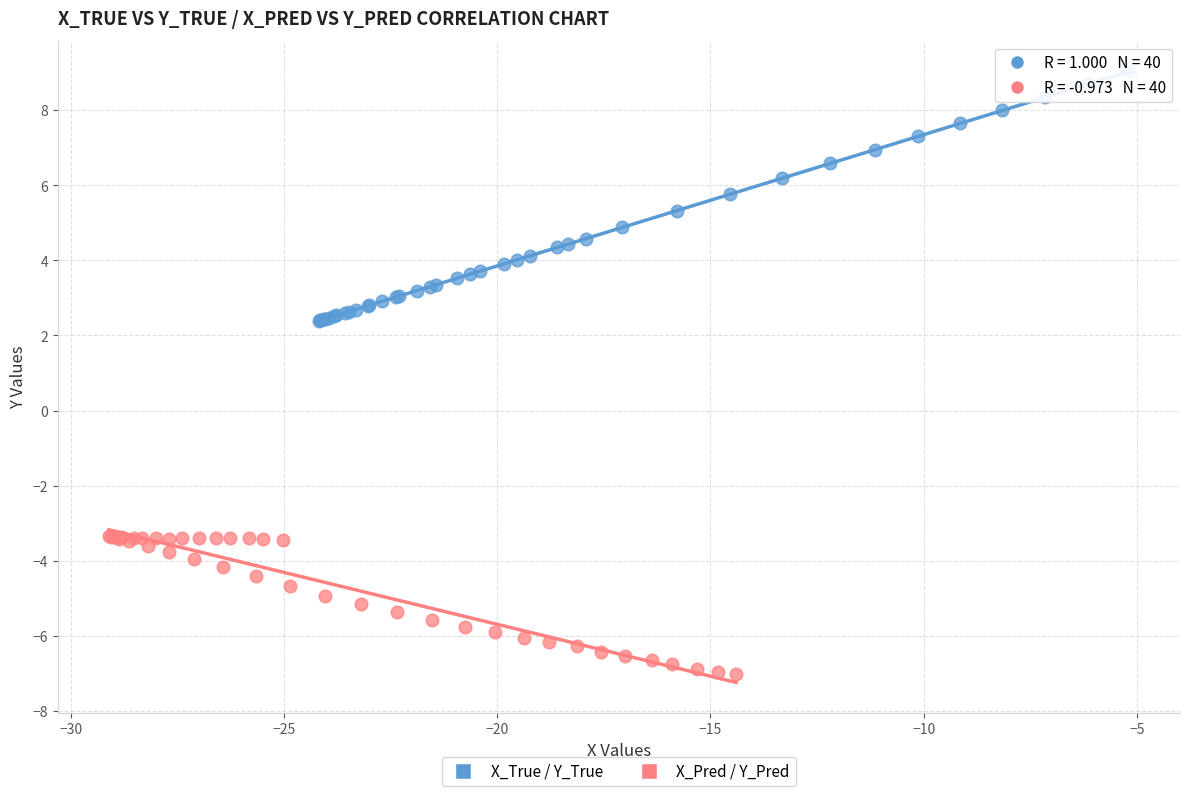

Which series reaches the minimum Y coordinate?

X_Pred / Y_Pred